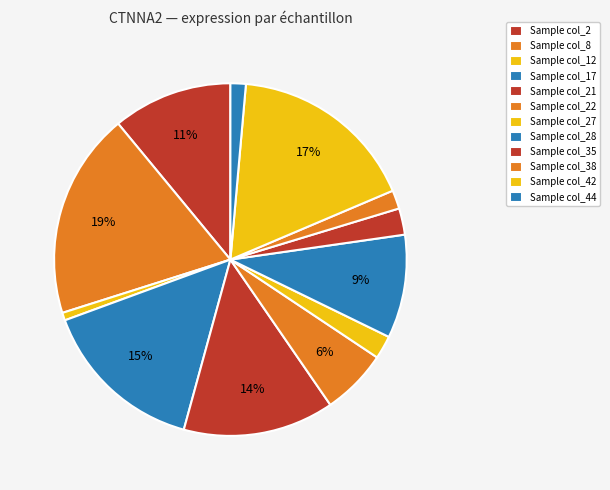

To the nearest percent, what is the average slice percentage?

8%